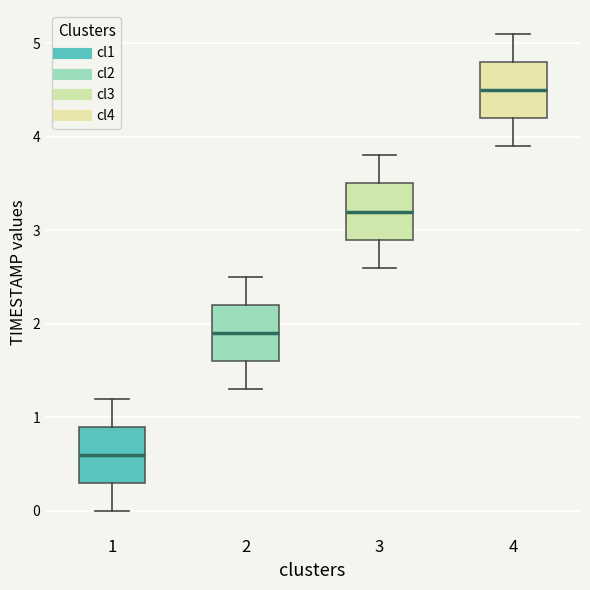

Reading left to right, transcribe this box plot: for each box, give where its median line is, the range the box spans, and where its two whiskers end, as read against the y-axis. The values are not printed on the chart, so give them approximately, as read against the axis.

1: median 0.6, box 0.3 to 0.9, whiskers 0.0 to 1.2
2: median 1.9, box 1.6 to 2.2, whiskers 1.3 to 2.5
3: median 3.2, box 2.9 to 3.5, whiskers 2.6 to 3.8
4: median 4.5, box 4.2 to 4.8, whiskers 3.9 to 5.1